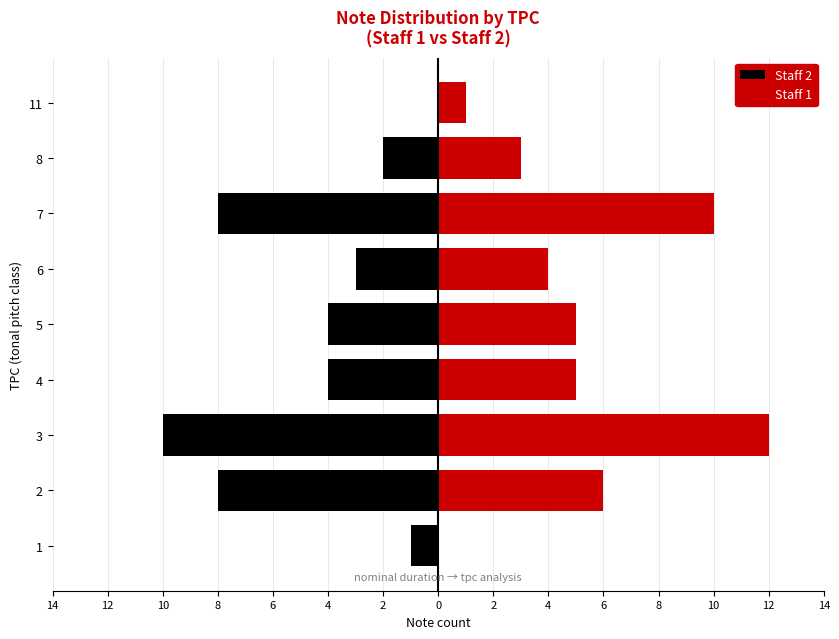

What is the average value of the Staff 2 series?

-4